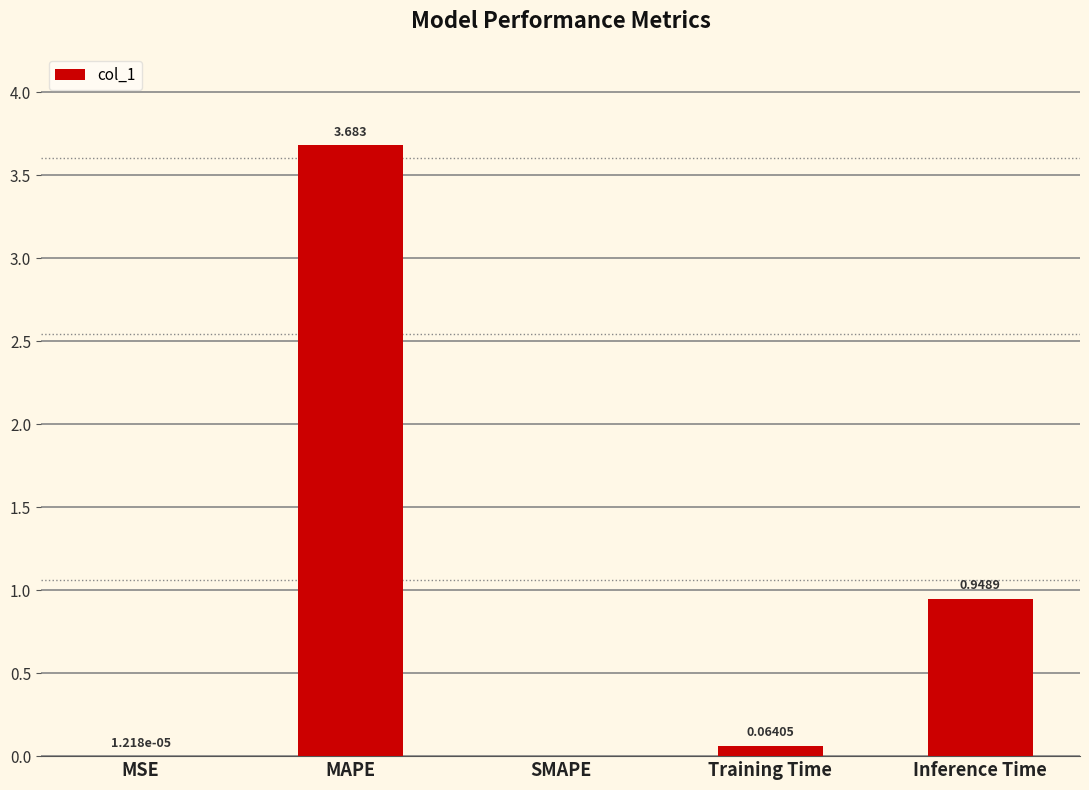

Count the number of values greater than 0.

4